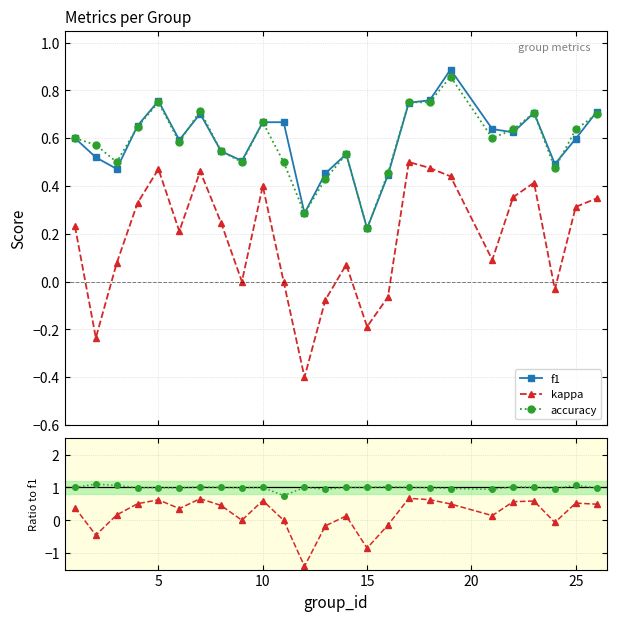

True or false: kappa and accuracy / f1 cross at least once.

False